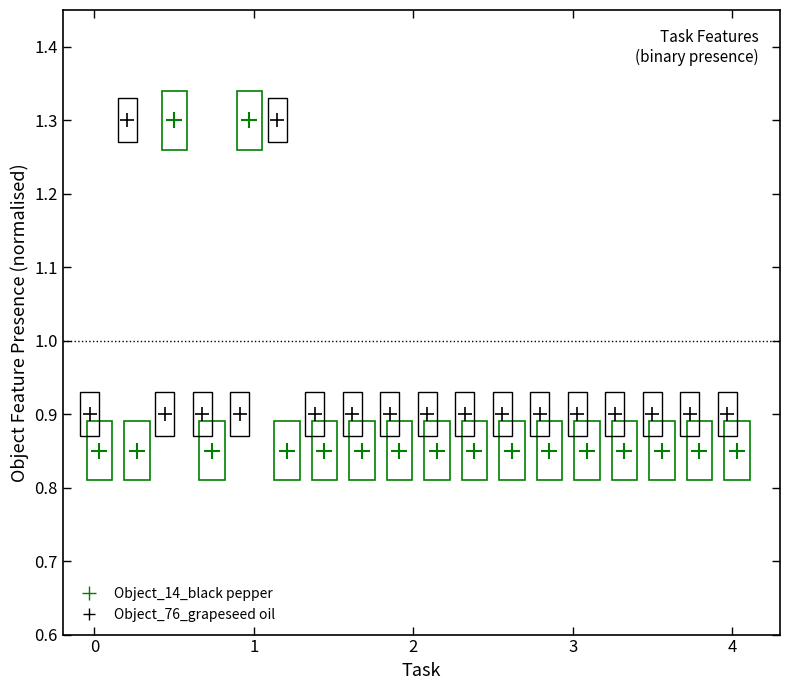

Which series has the widest spread of Y values?

Object_14_black pepper